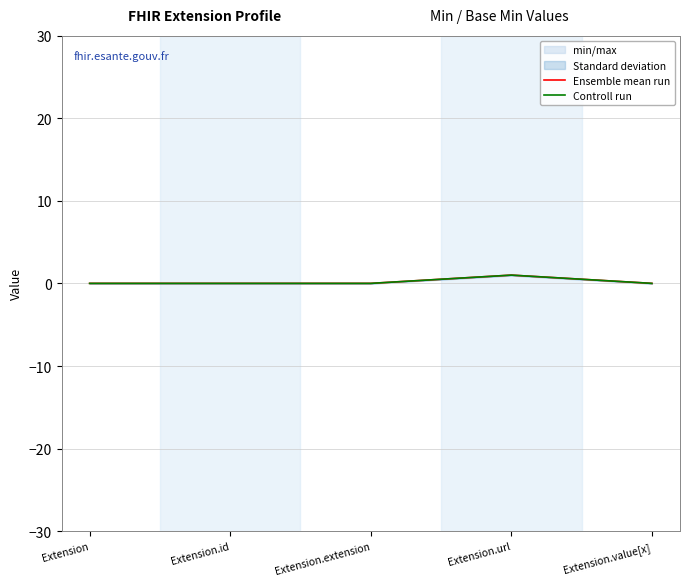

Reading left to right, what are all the values shown in this chart?

Ensemble mean run: 0	0	0	1	0
Controll run: 0	0	0	1	0